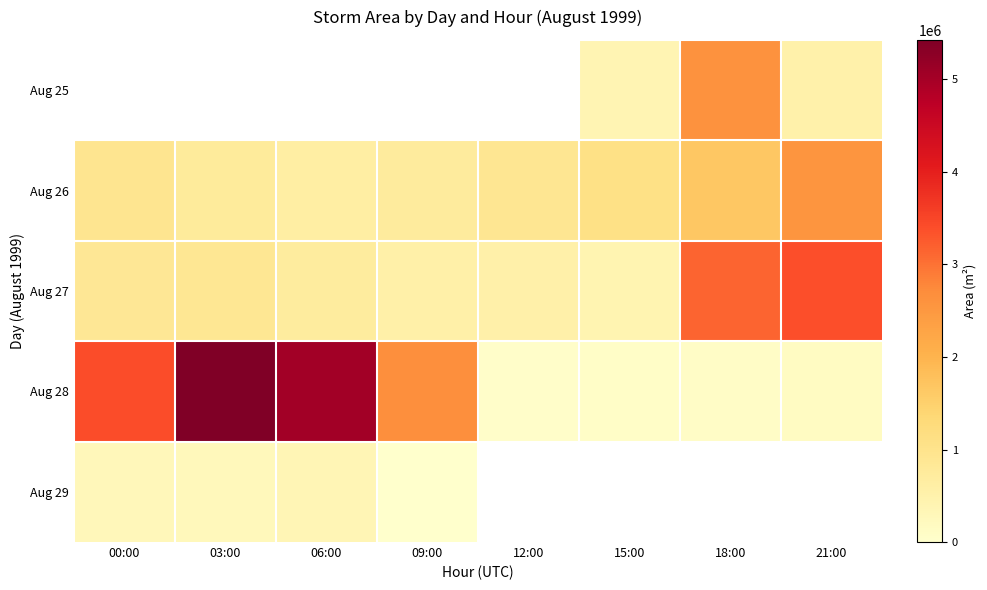

Is it true that Aug 26 equals 2328999.2 at 18:00?

False